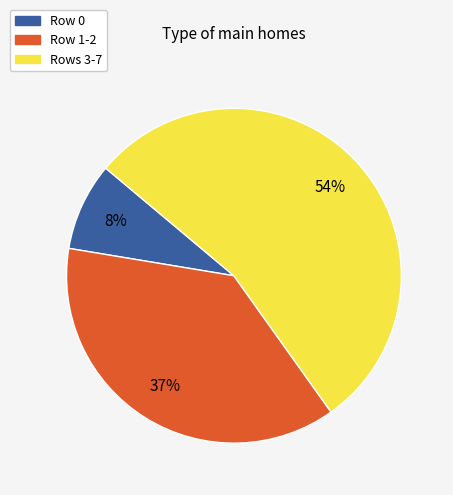

The Row 0 slice represents 8% of the pie. True or false?

True